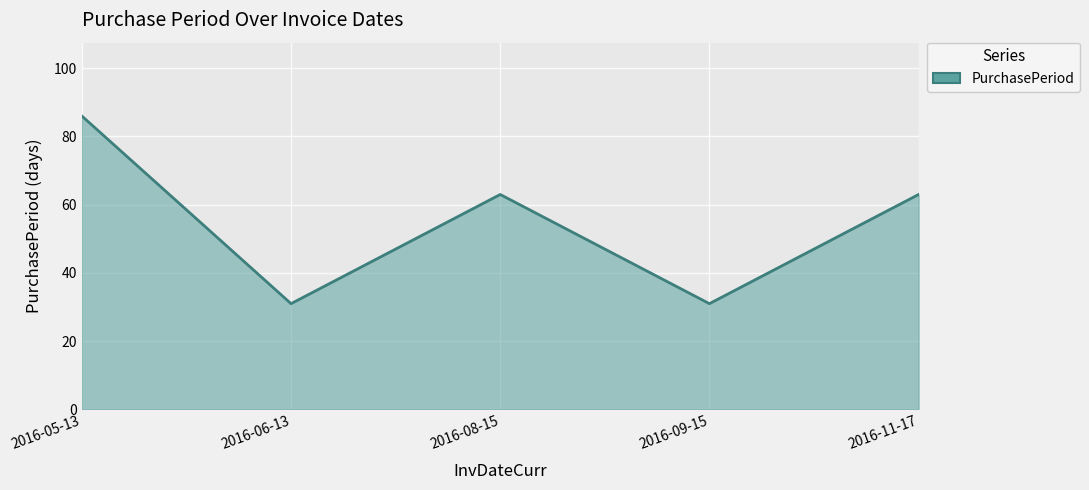

The chart shows a value of 86 at 2016-05-13. True or false?

True